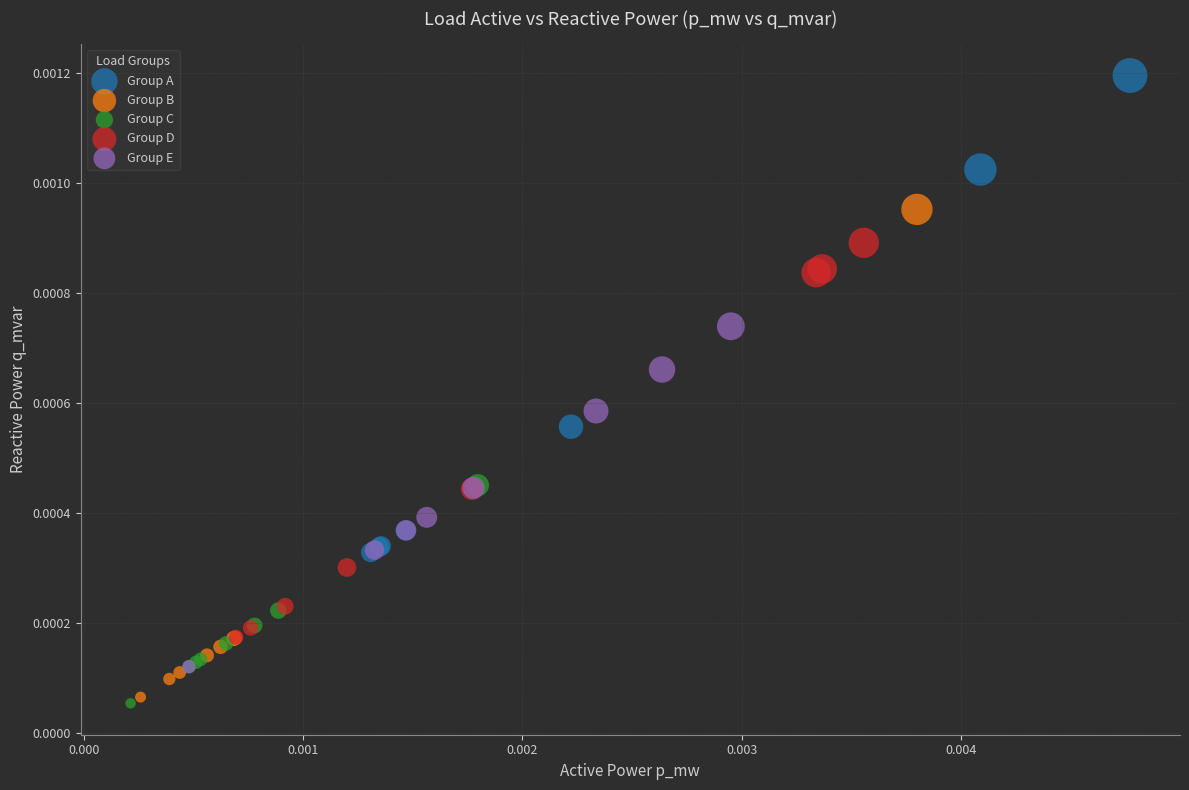

Which series contains the highest Y value?

Group A